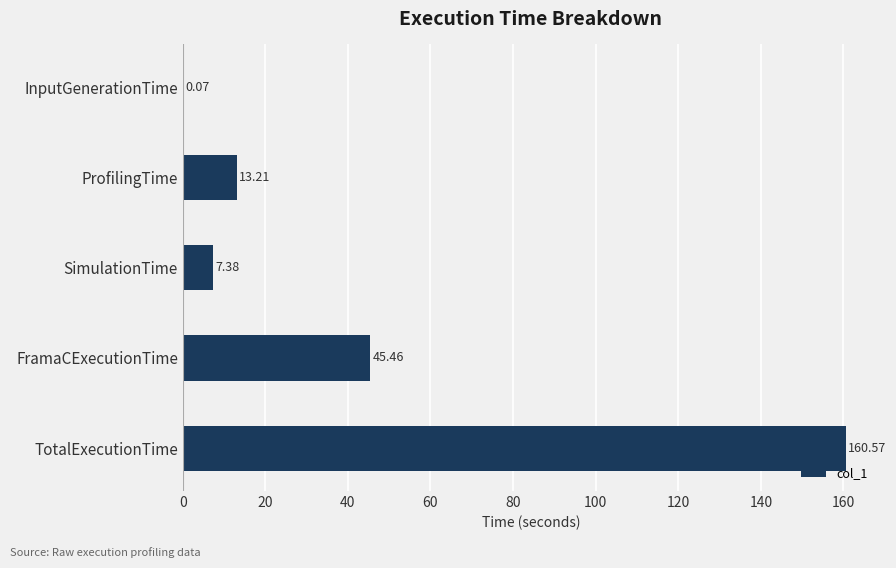

At which label is the value closest to 80?

FramaCExecutionTime